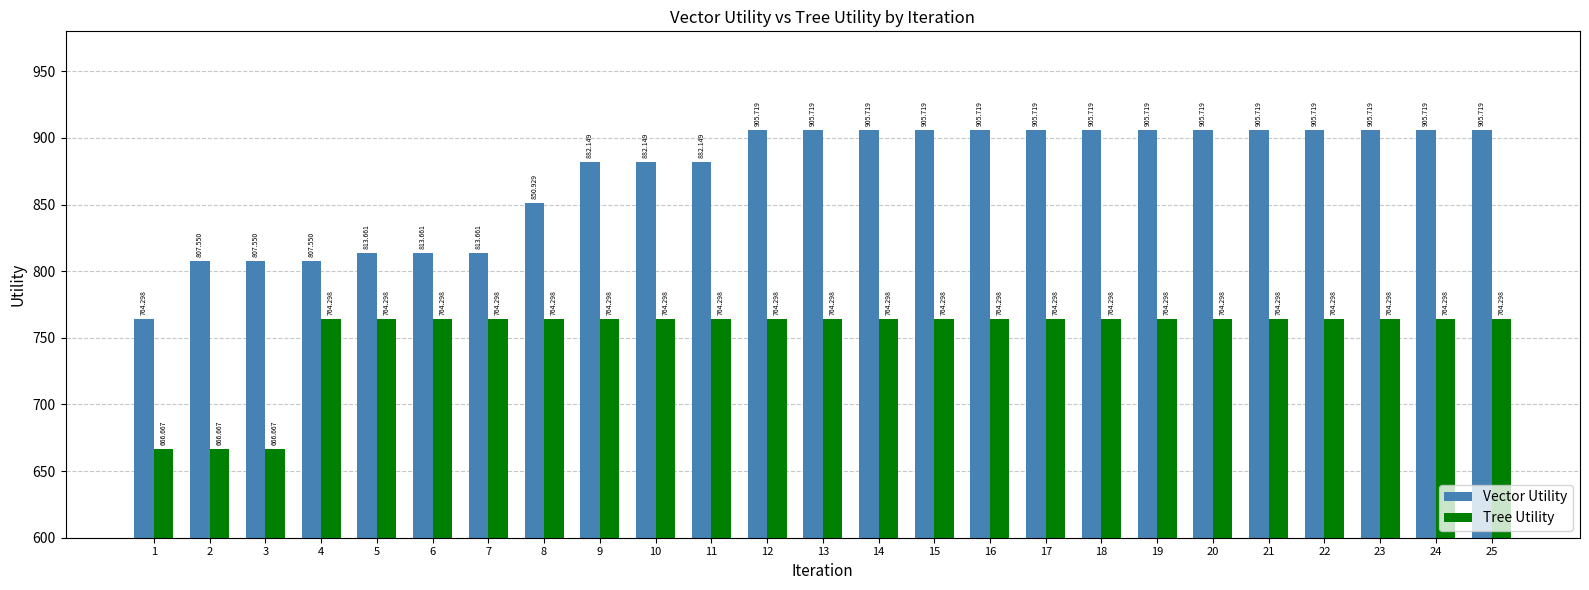

Which series has the largest total across all categories?

Vector Utility